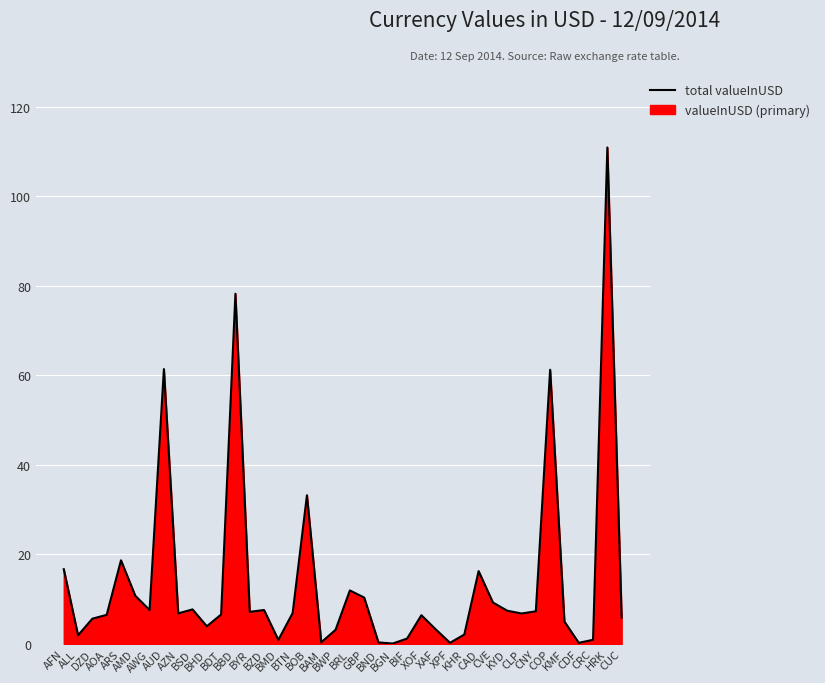

What is the sum of the values at AOA and BRL?

18.4